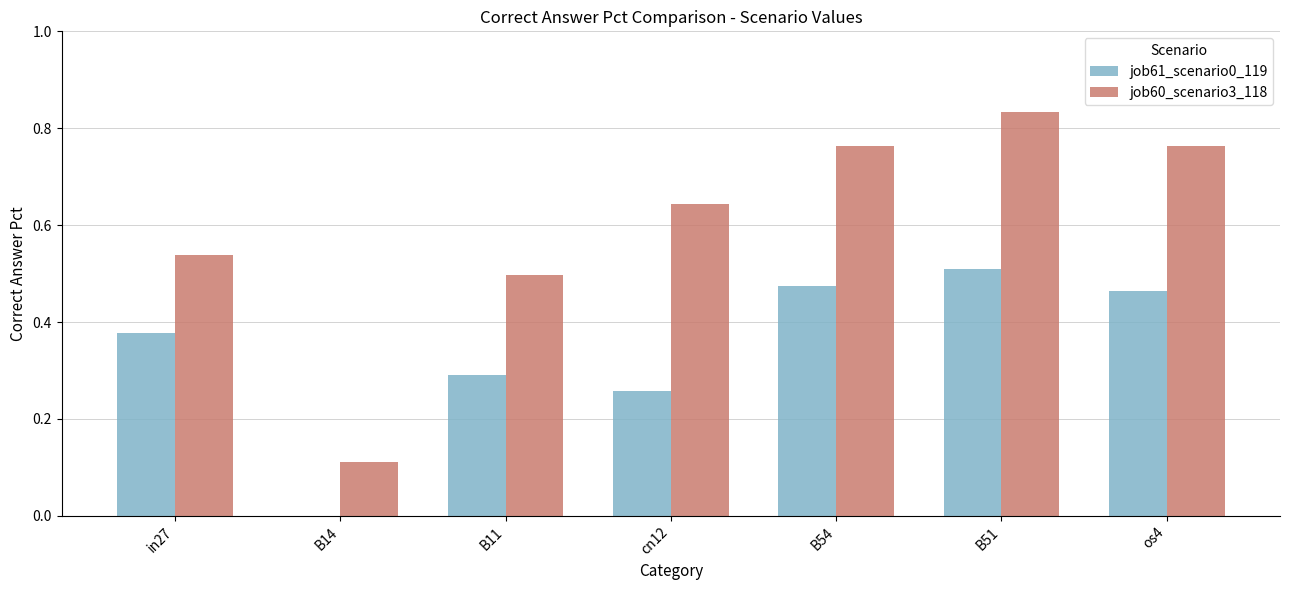

Which series has the largest range (max minus min)?

job60_scenario3_118